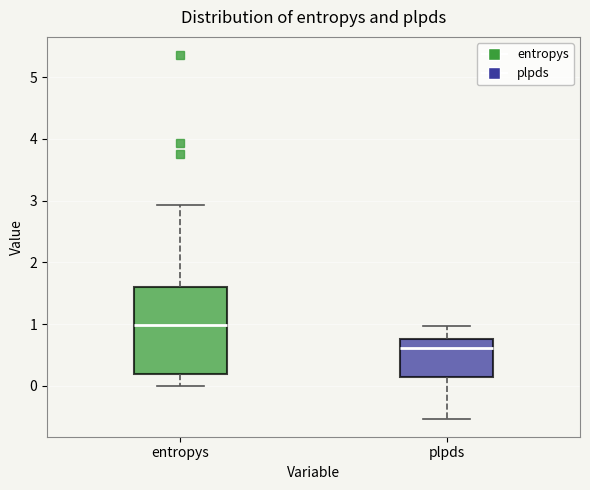

Comparing the boxes themselves (not the whiskers), which one is the tallest?

entropys